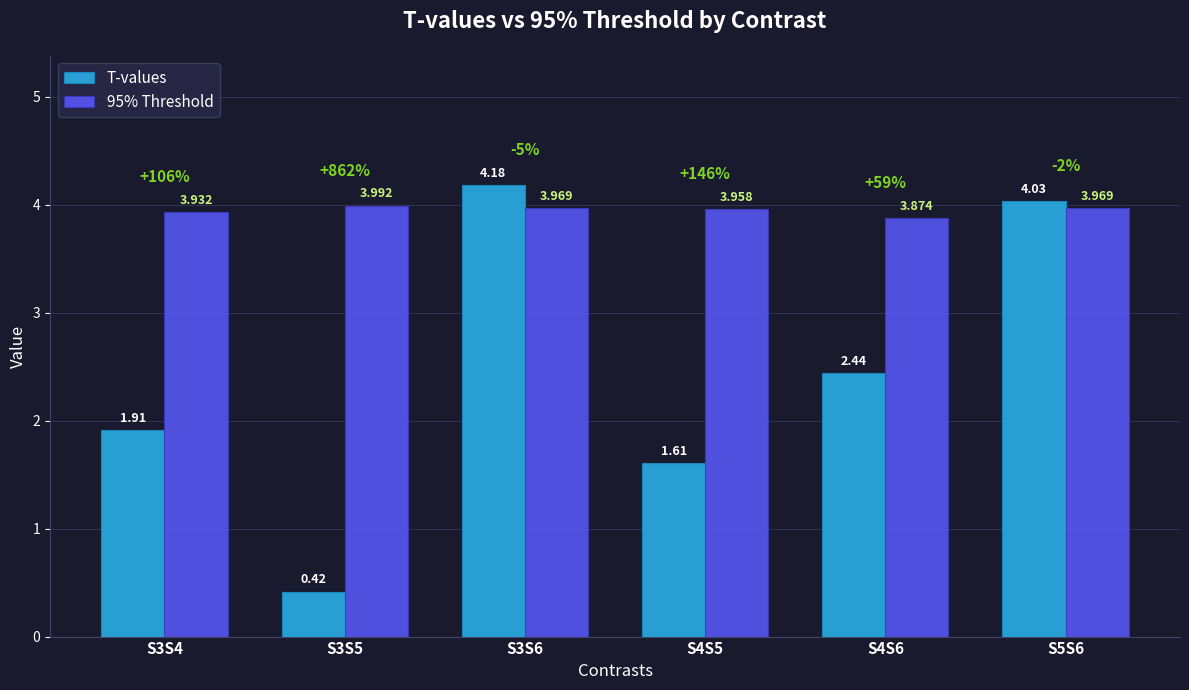

Which series changed the most between S3S4 and S3S5?

T-values